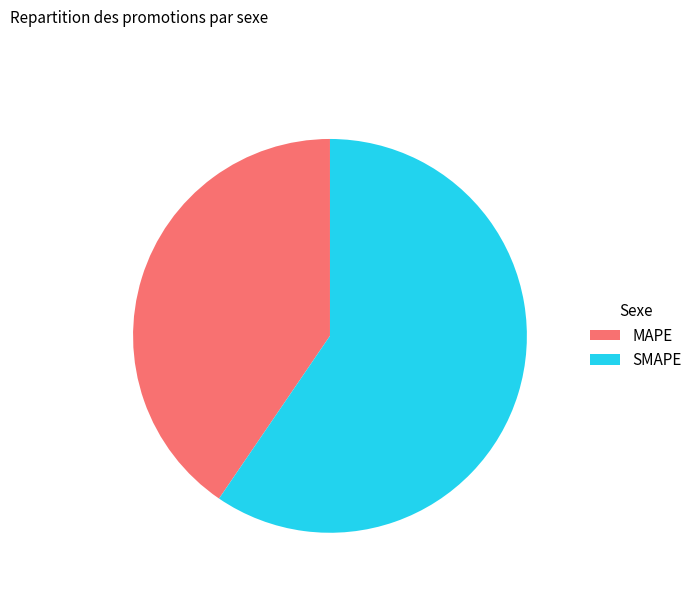

Combined, do MAPE and SMAPE account for over 50%?

Yes